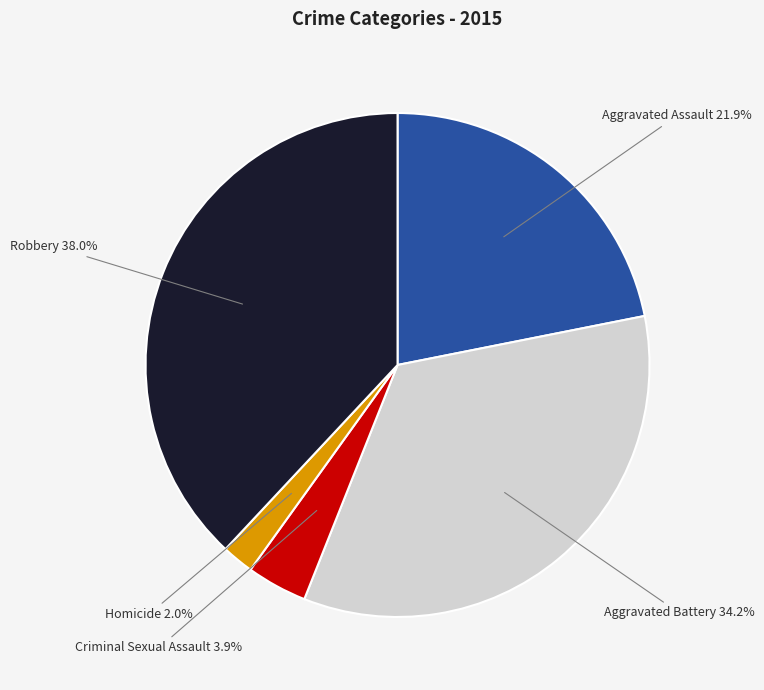

Is there any slice that represents more than half of the pie?

No